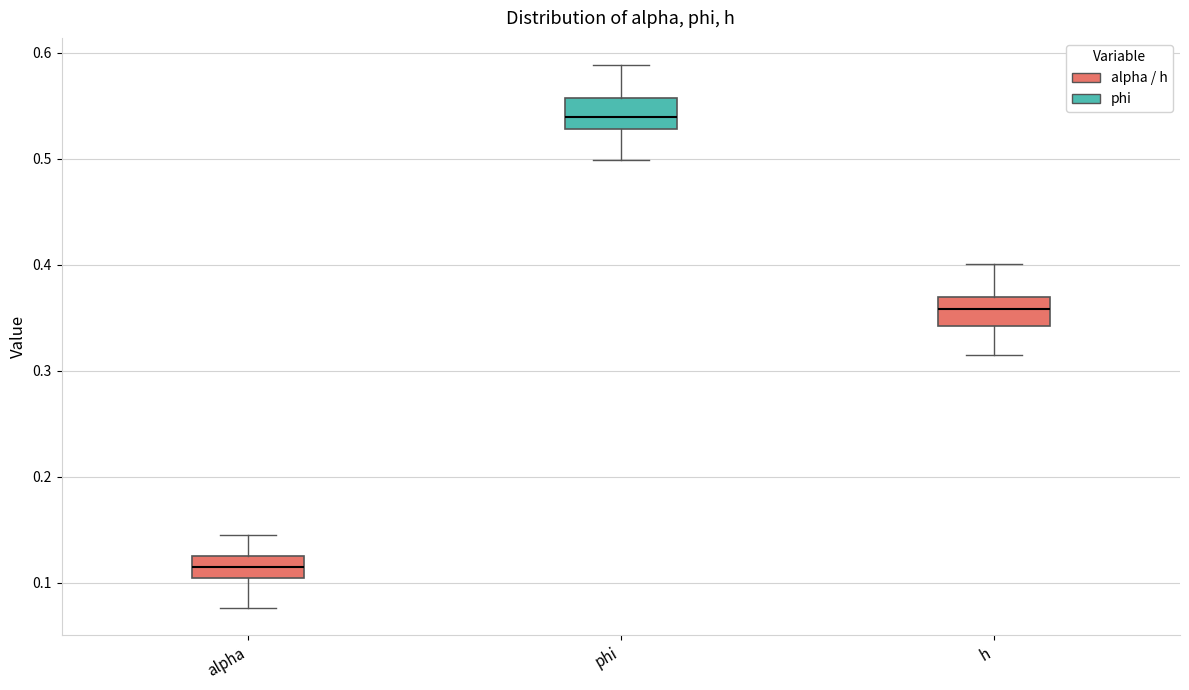

Reading left to right, read every box against the y-axis: the position of its median line, the range the box covers, and the ends of its whiskers. The values are not printed on the chart, so give them approximately, as read against the axis.

alpha: median 0.11, box 0.10 to 0.12, whiskers 0.08 to 0.14
phi: median 0.54, box 0.53 to 0.56, whiskers 0.50 to 0.59
h: median 0.36, box 0.34 to 0.37, whiskers 0.31 to 0.40